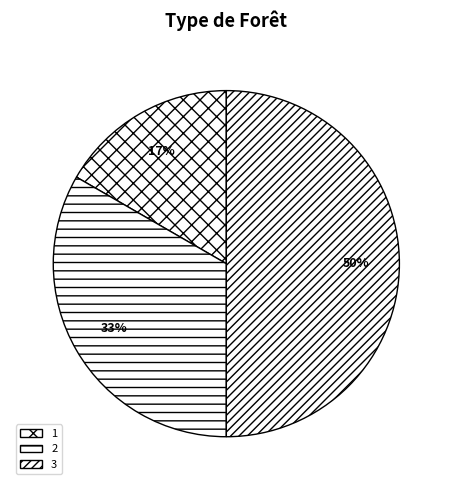

The 3 slice represents 50% of the pie. True or false?

True